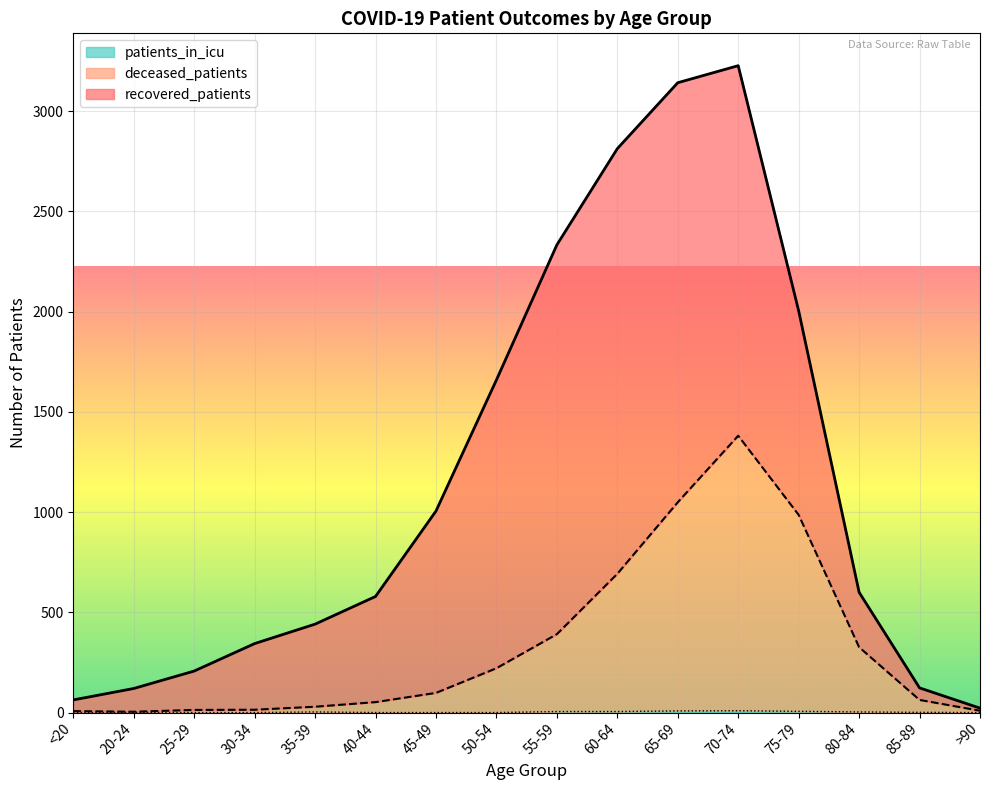

How many data points does each series have?

16